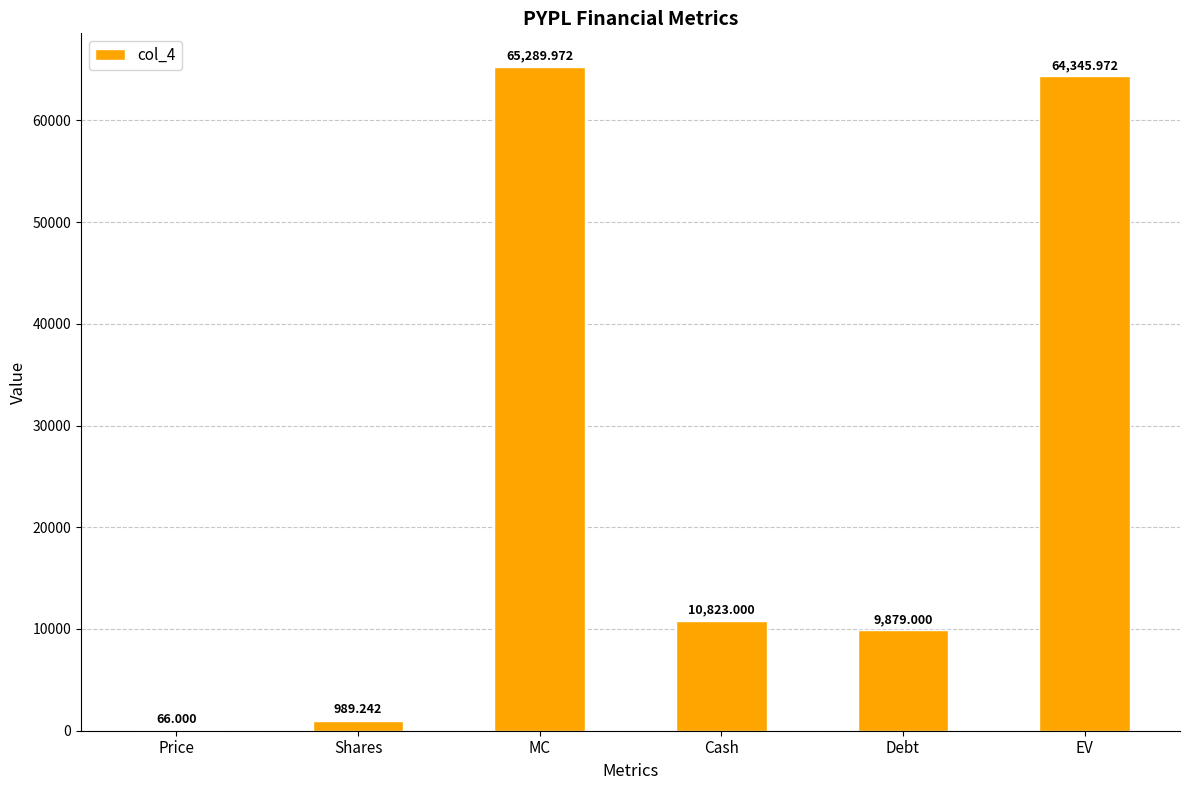

What is the sum of all values?

151393.2